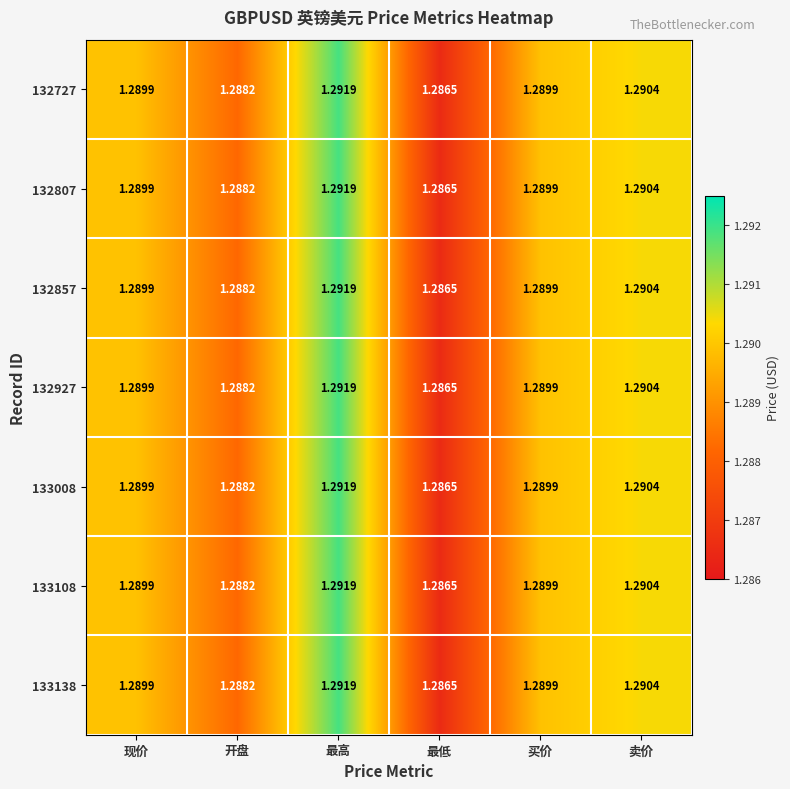

Which label corresponds to the smallest value in the chart?

最低